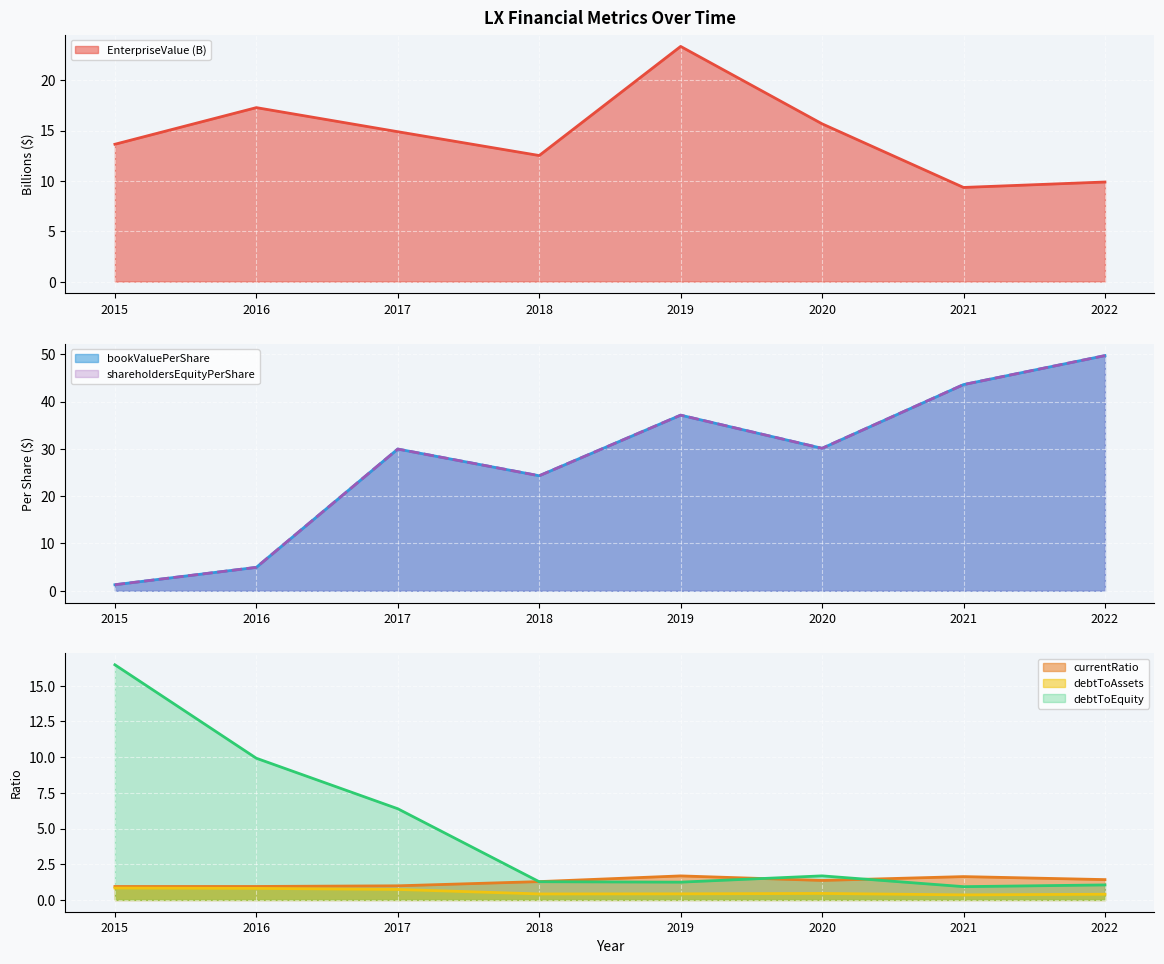

Which series changed the most between 2016 and 2018?

bookValuePerShare